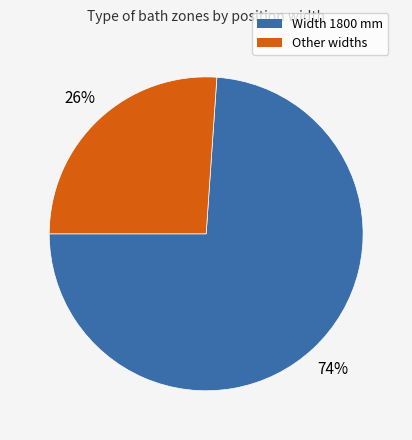

The Other widths slice represents 12% of the pie. True or false?

False